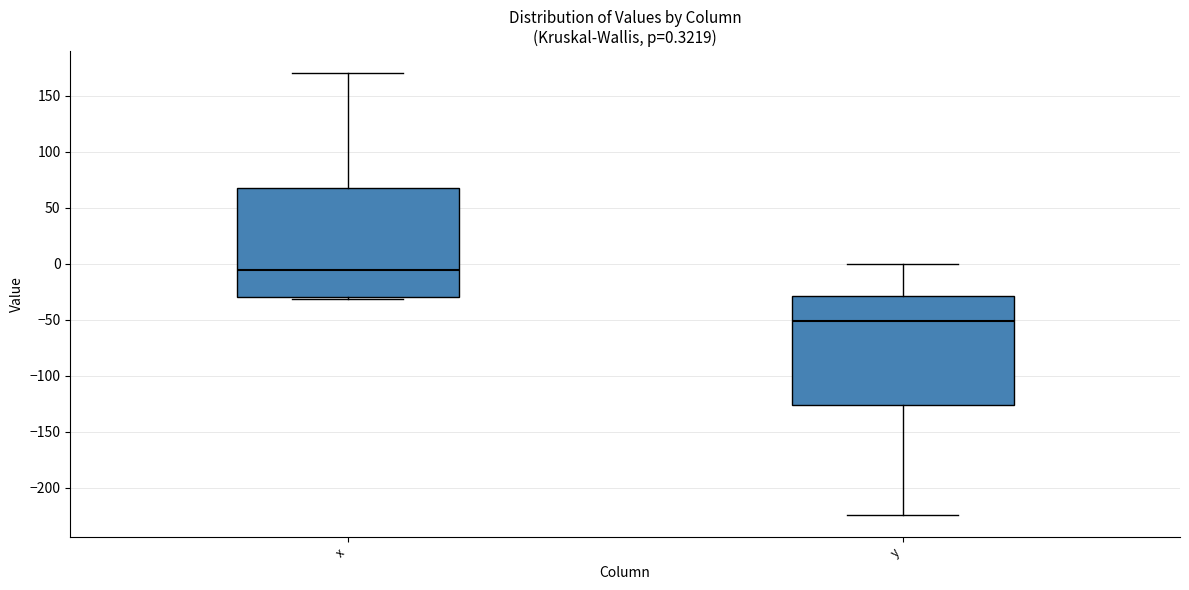

Which box's median line is the highest?

x